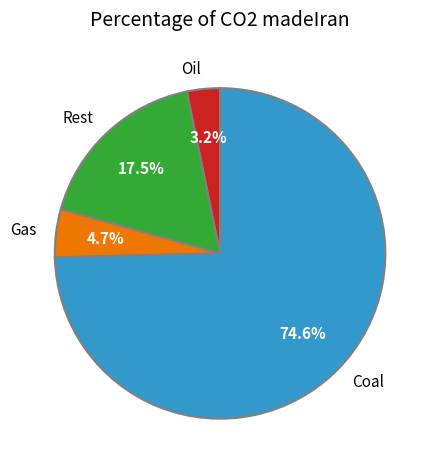

Which has a higher value, Oil or Coal?

Coal